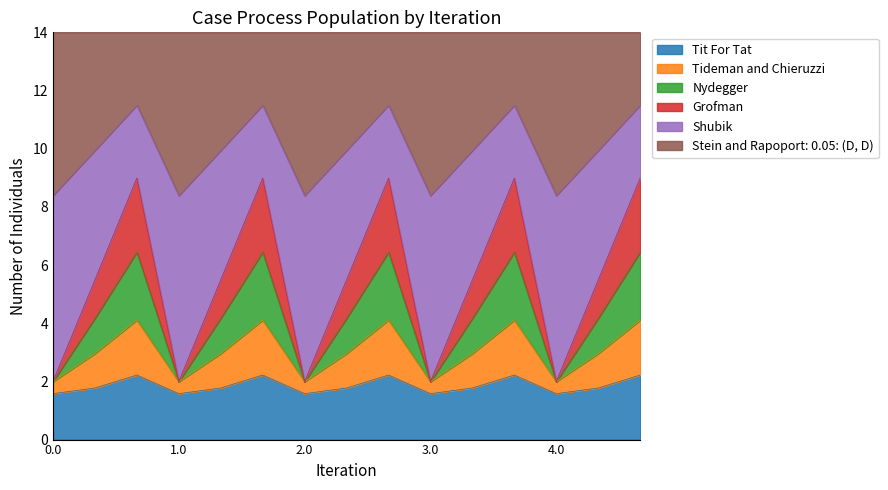

What is the minimum value for Tit For Tat?

1.6